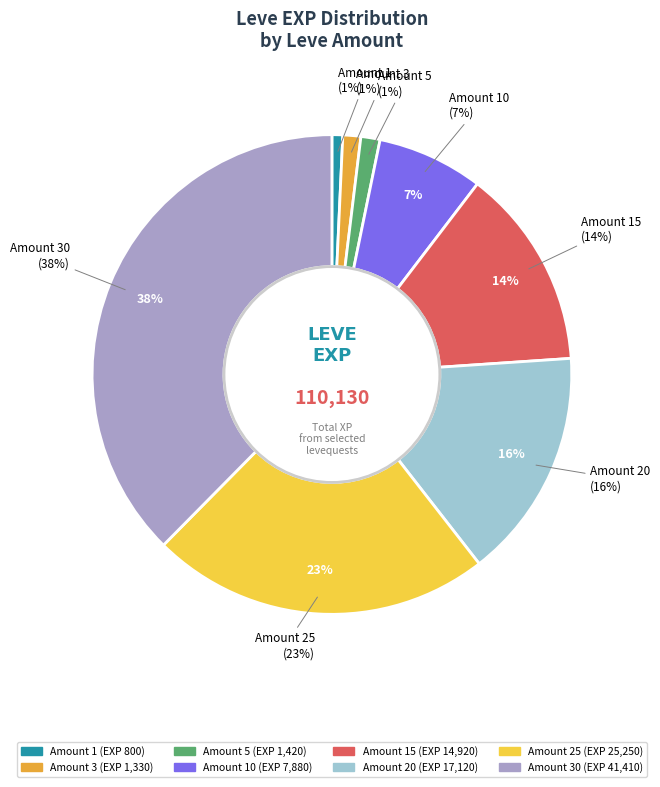

What is the change in value from 3 to 5?

+90